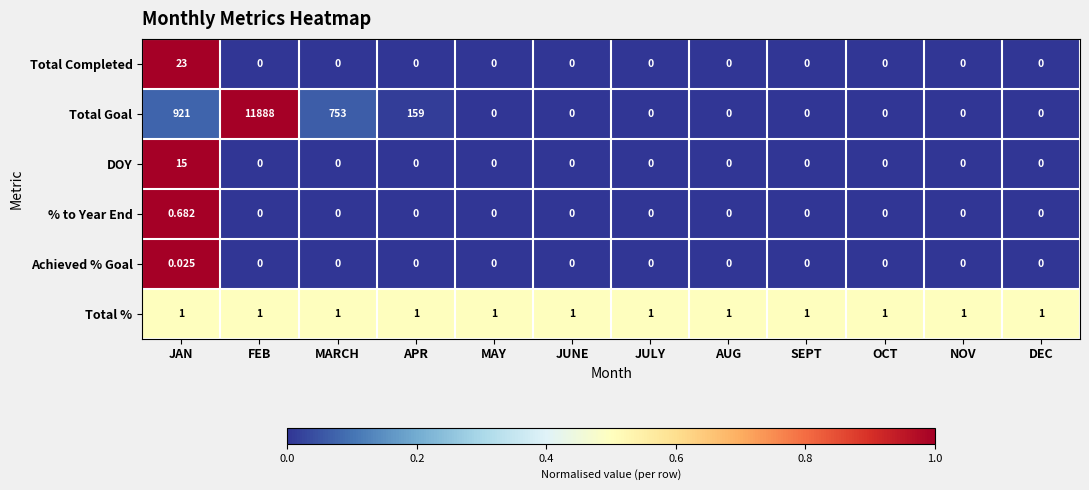

What is the maximum value shown in the chart?

11888.0